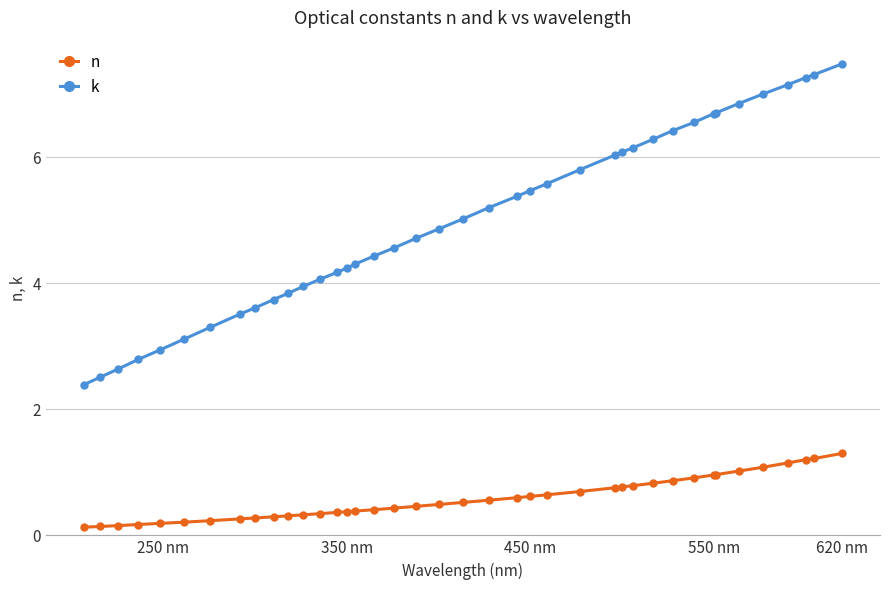

What is the average value of the n series?

0.6